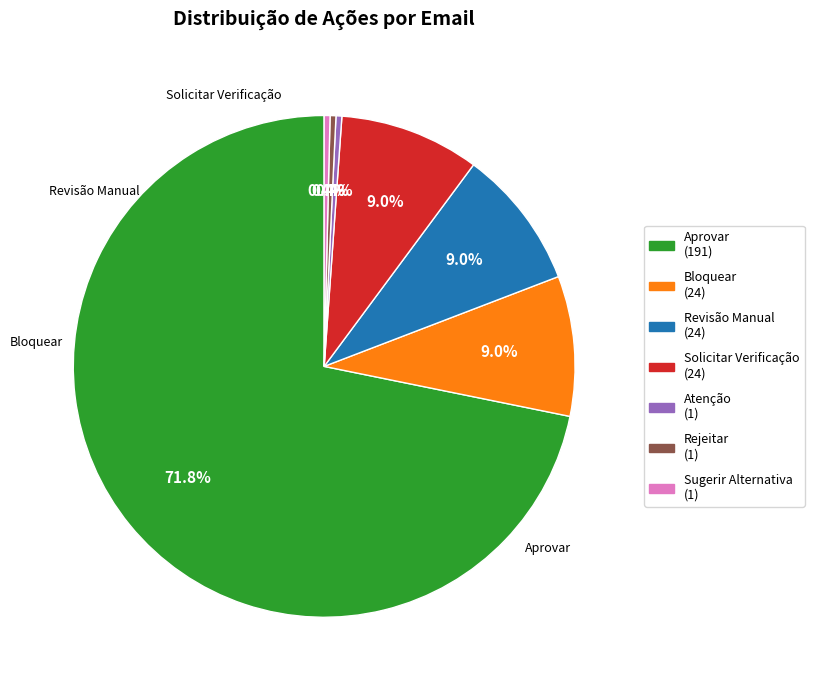

How many slices are in this pie chart?

7